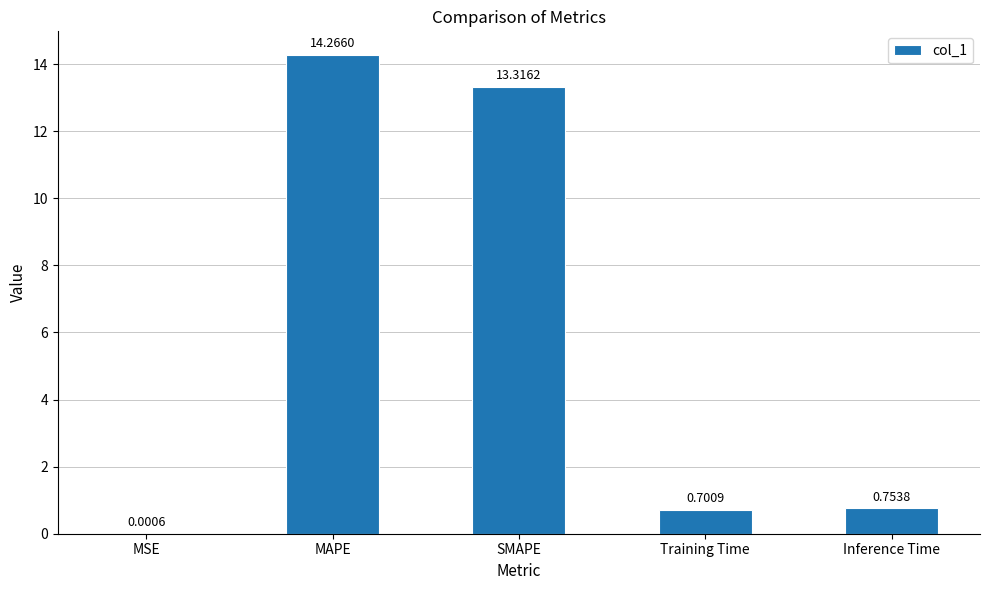

Read the value at SMAPE.

13.3